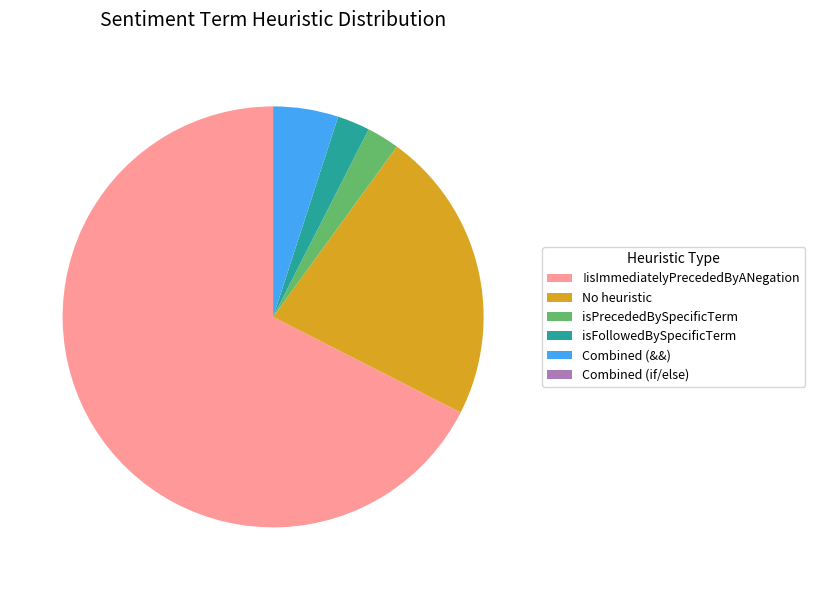

Which category has the biggest portion of the pie?

!isImmediatelyPrecededByANegation